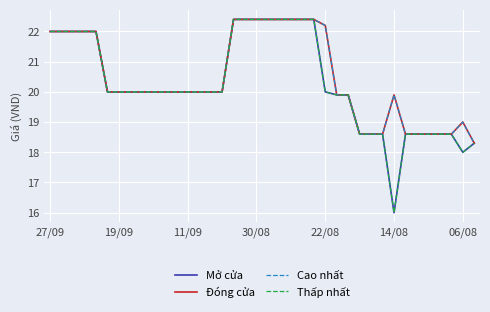

Does the chart have visible grid lines?

Yes